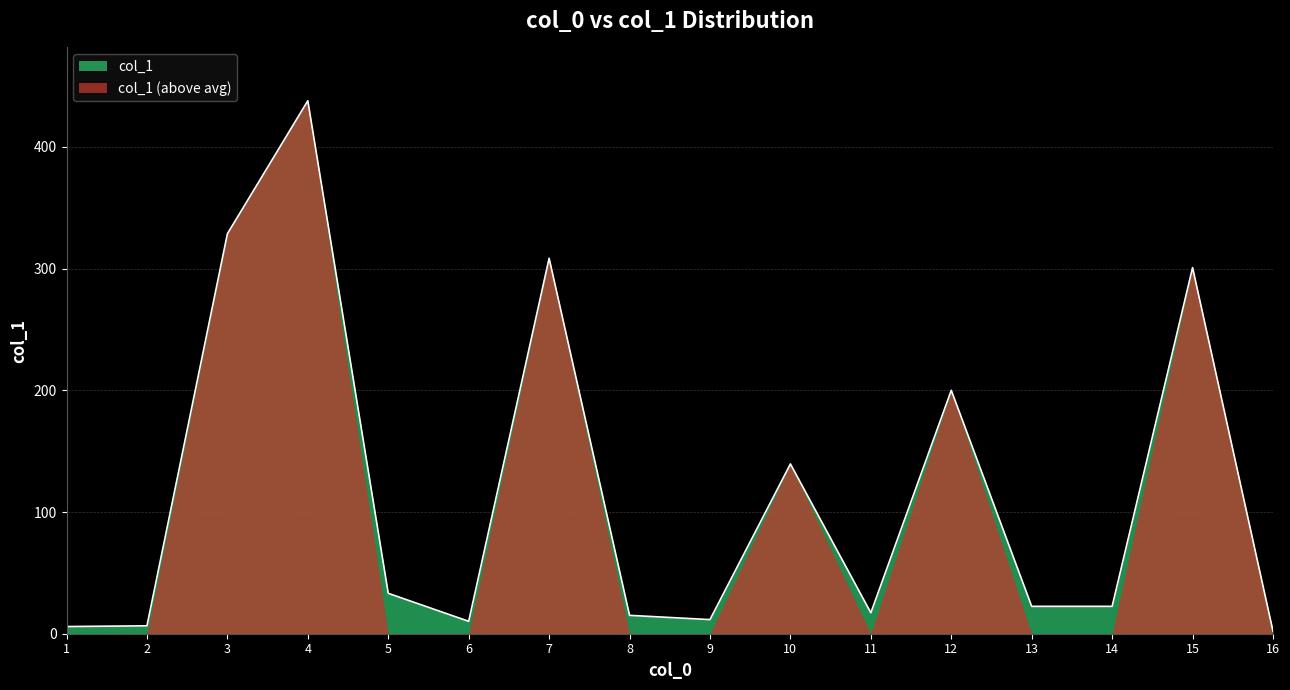

What is the spread (max minus min) of values at 5?

33.2